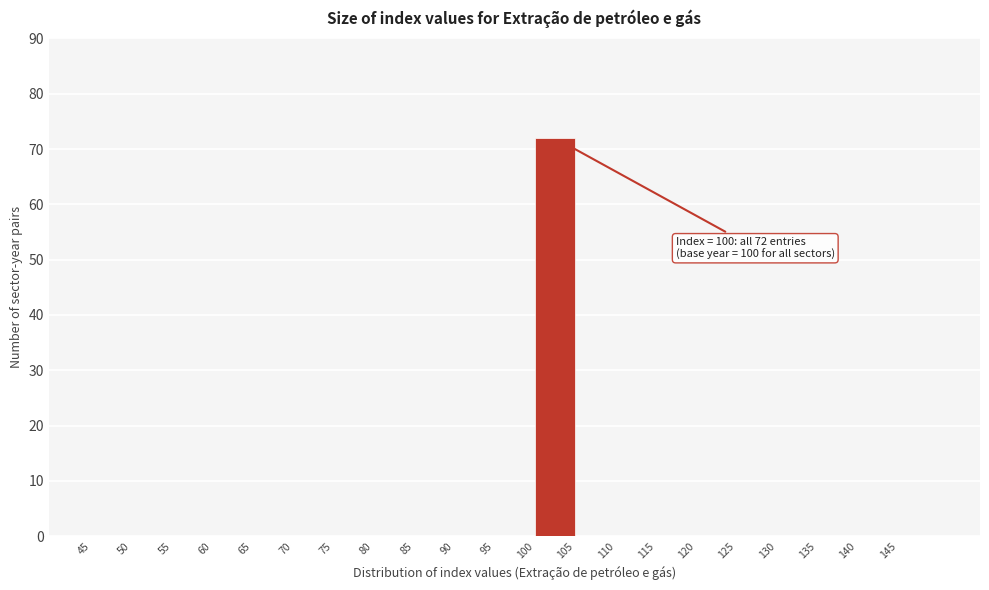

Which range on the x-axis has the tallest bar?

100 to 105